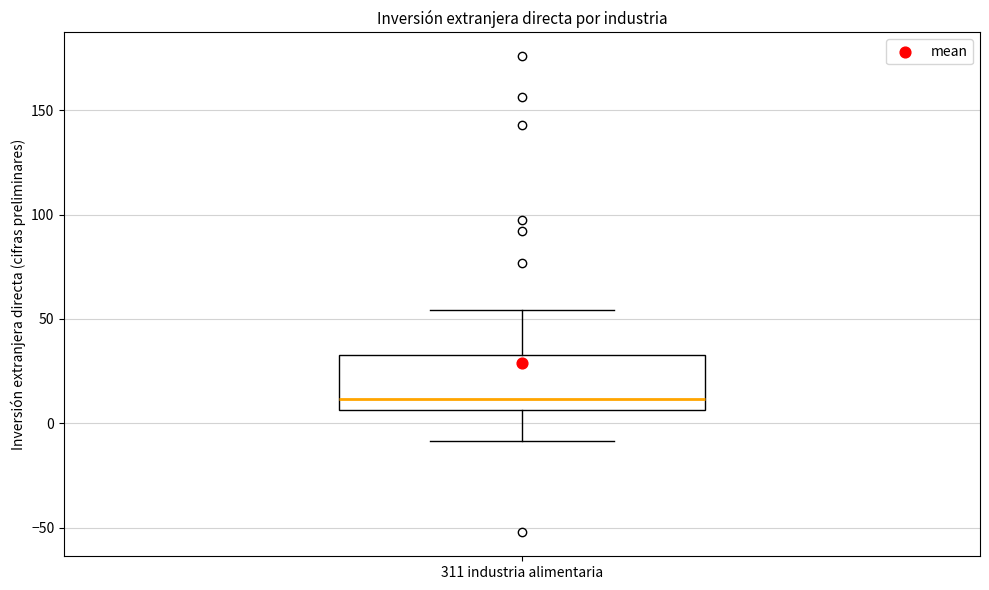

Read this box plot against the y-axis: the position of the median line, the range covered by the box, and the ends of both whiskers. The values are not printed on the chart, so give them approximately, as read against the axis.

median 10, box 5 to 35, whiskers -10 to 55